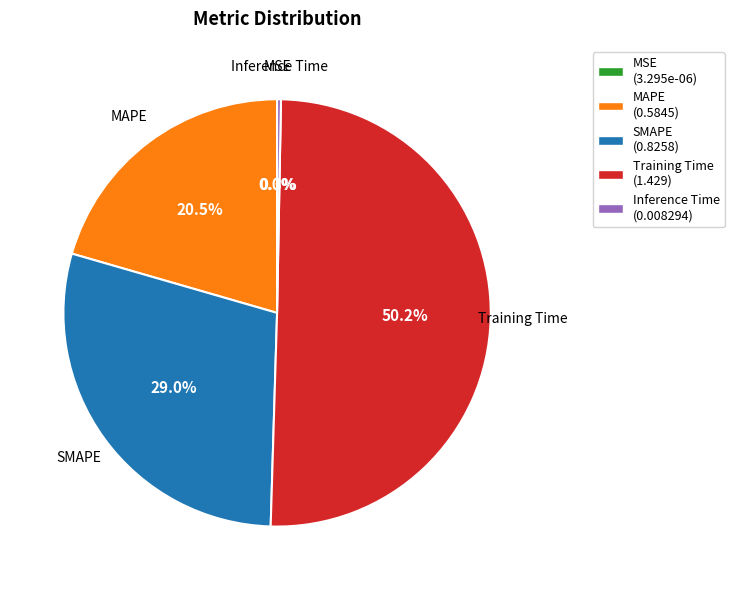

Do Inference Time (0.008294) and Training Time (1.429) together represent more than half of the pie?

Yes